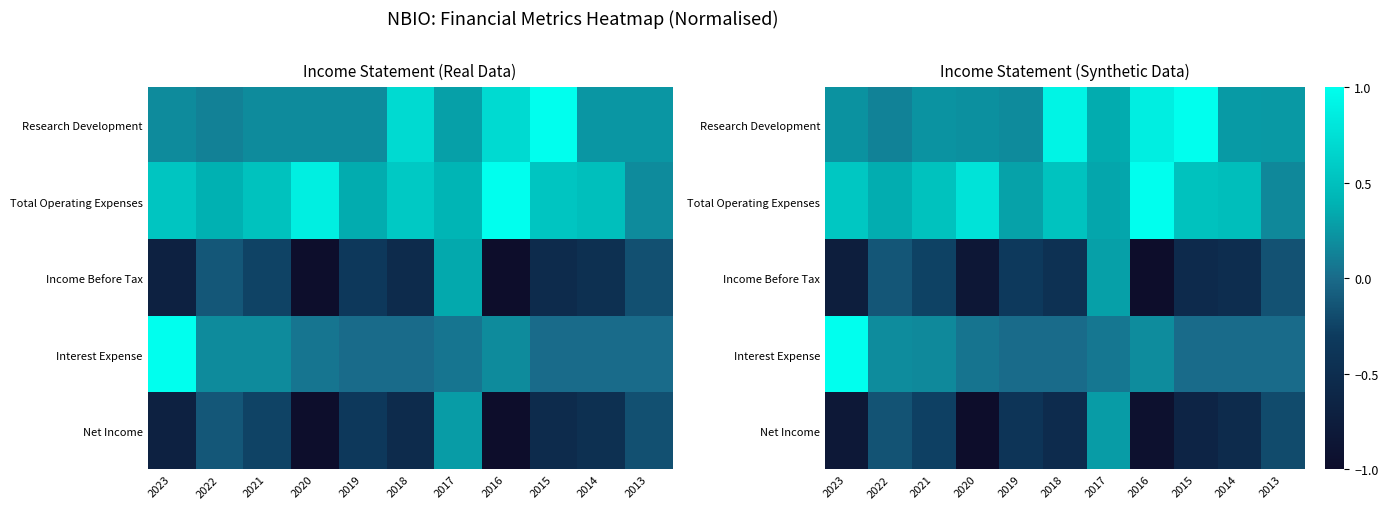

True or false: Net Income has a value of -1.0 at 2020.

True